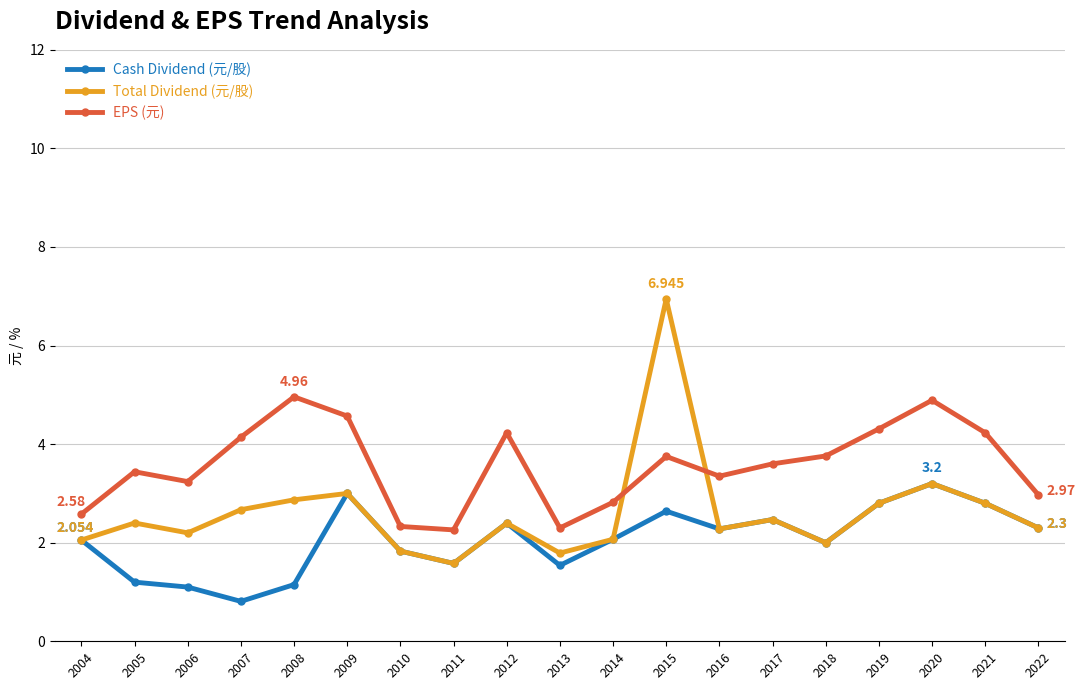

What is the greatest value displayed?

6.9